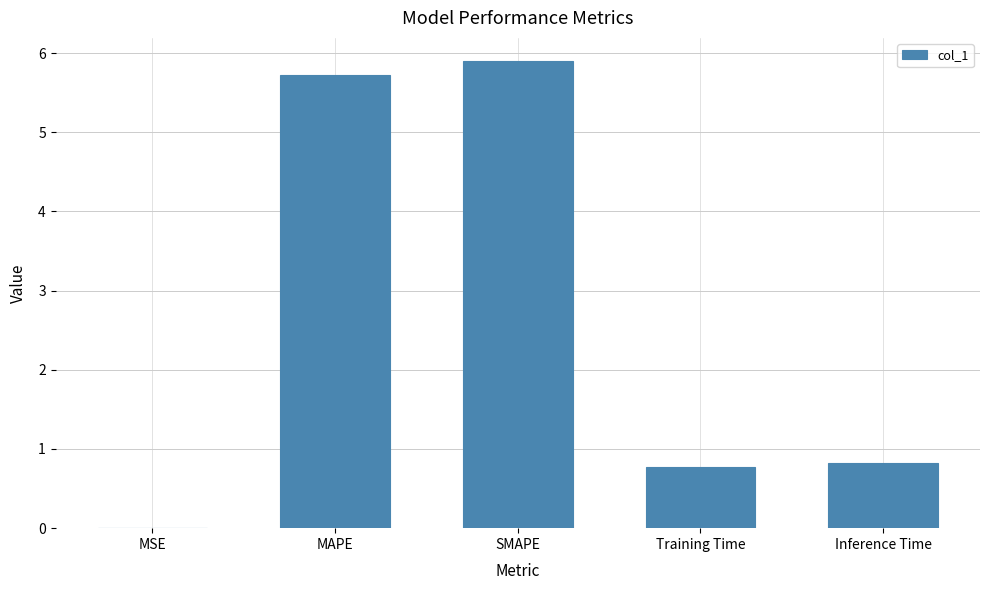

Between MAPE and SMAPE, which is larger?

SMAPE